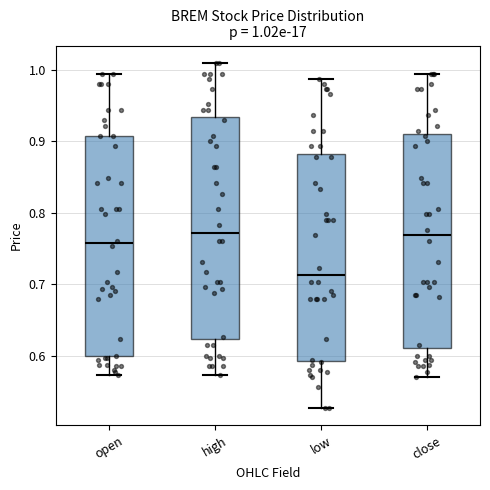

Which box has the lowest median line?

low